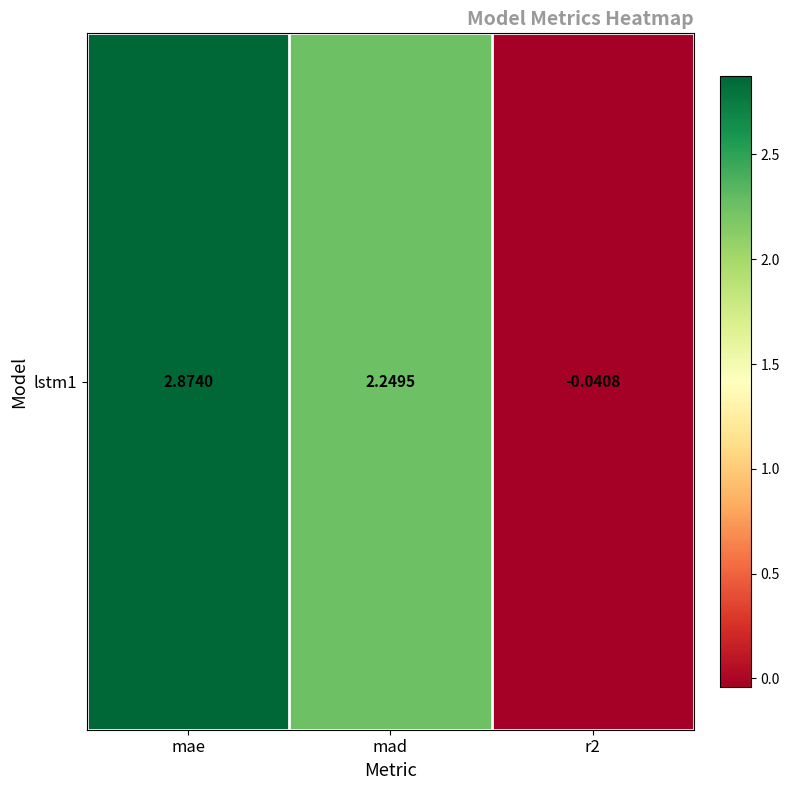

Reading left to right, transcribe all the data shown in this chart.

2.9	2.2	-0.0